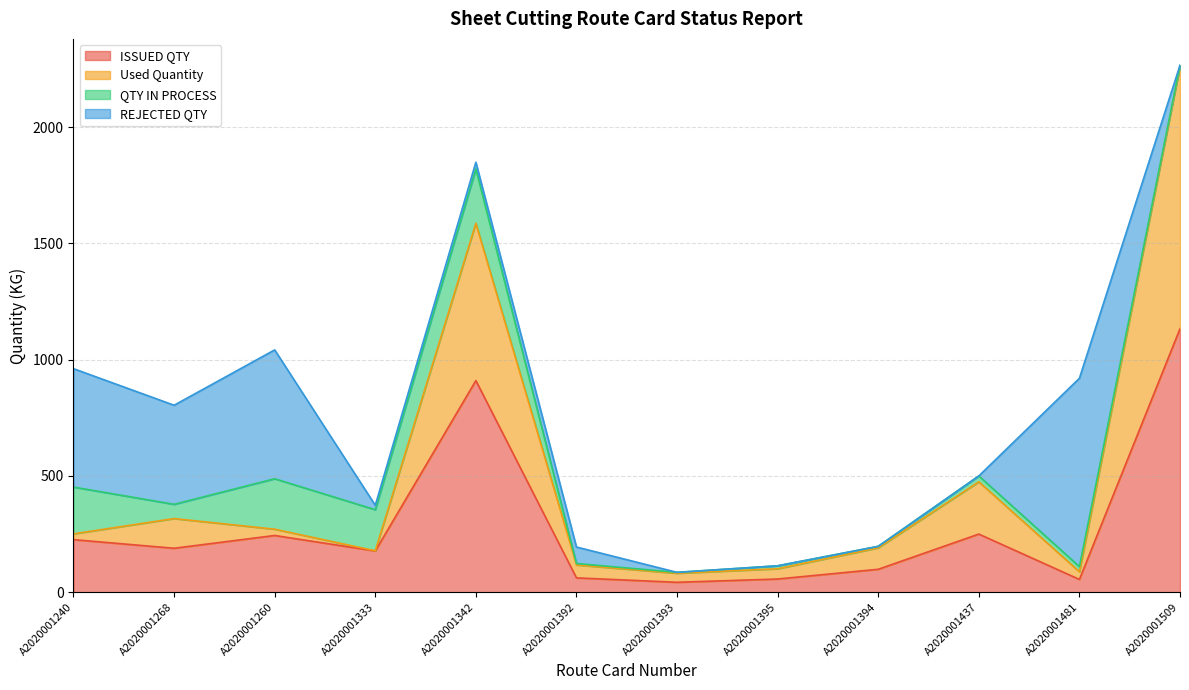

The ISSUED QTY series shows 55.0 at A2020001481. True or false?

True